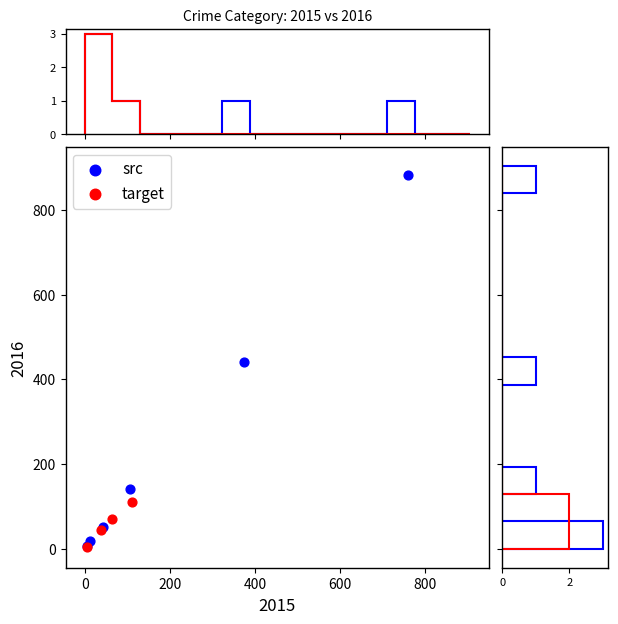

Which series reaches the maximum Y coordinate?

src